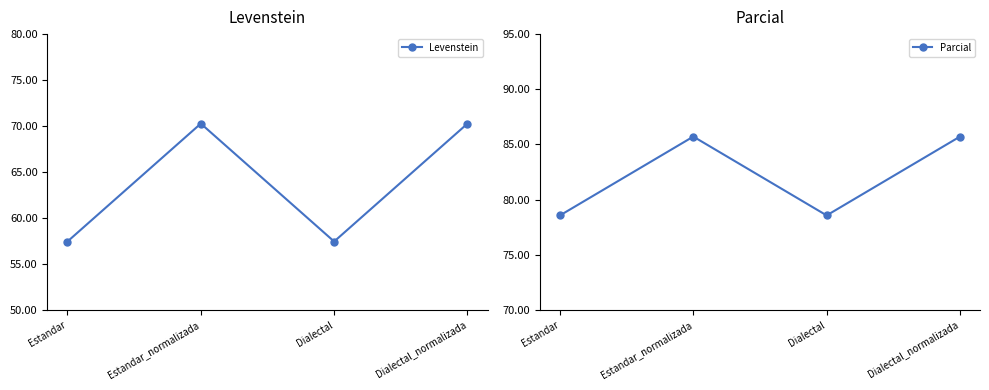

What is the label of the 2nd point from the left?

Estandar_normalizada